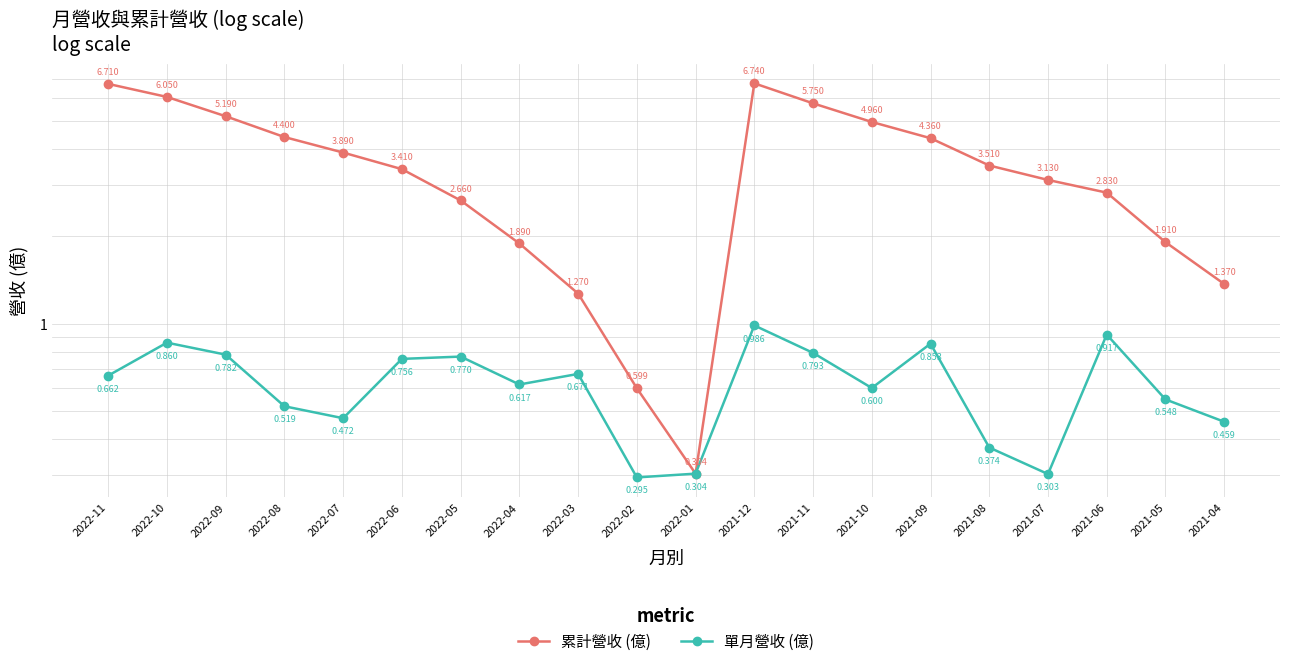

Which series has the widest spread of values?

累計營收 (億)